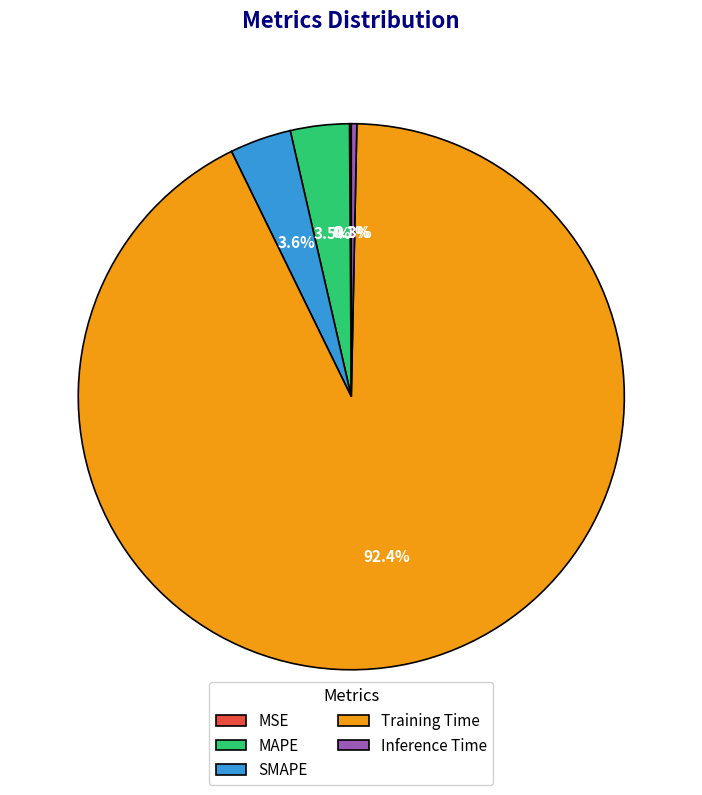

What percentage is the Training Time slice, to the nearest percent?

92%